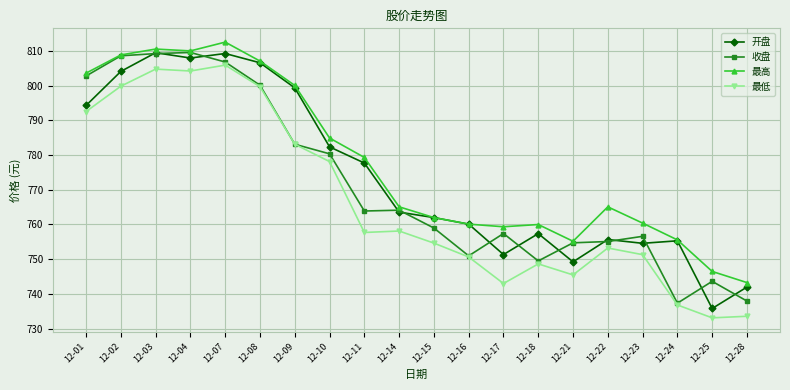

Does the chart have visible grid lines?

Yes